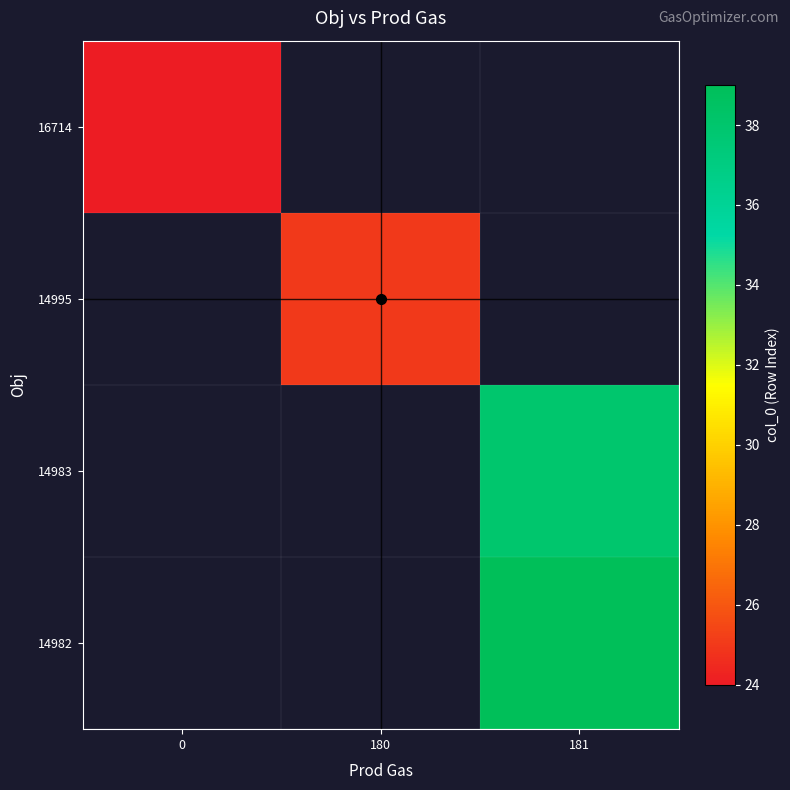

At 181, list the series in order from smallest to largest.

14983, 14995, 16714, 14982